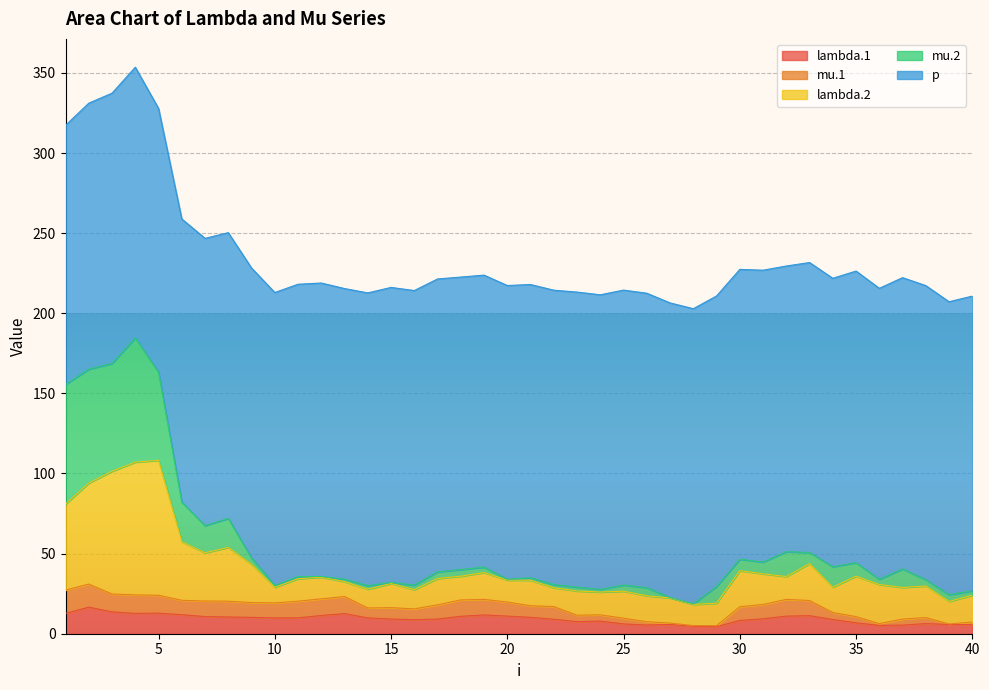

At which category does lambda.1 reach its first local peak?

2